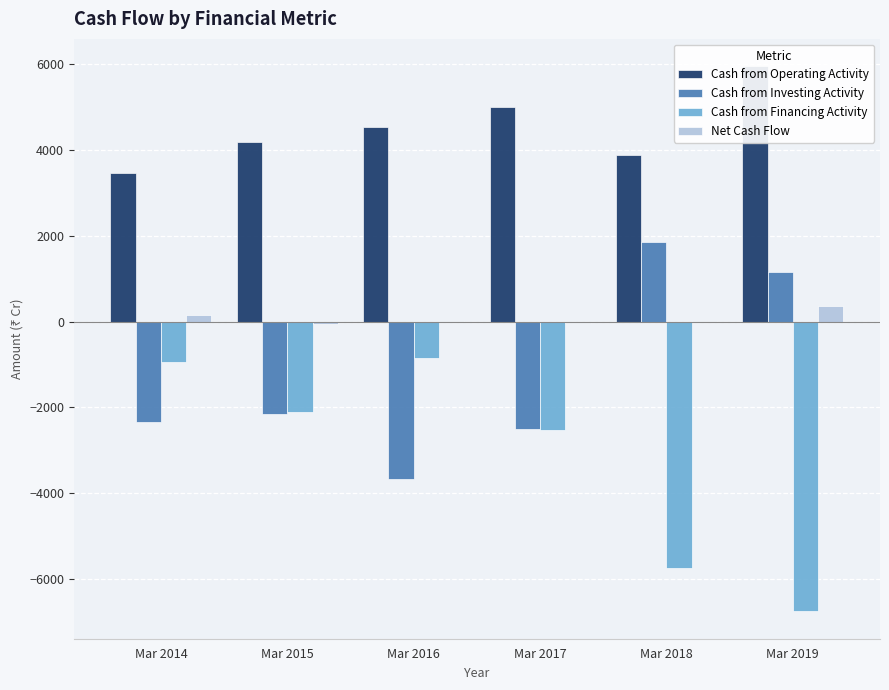

What is the spread (max minus min) of values at Mar 2014?

5797